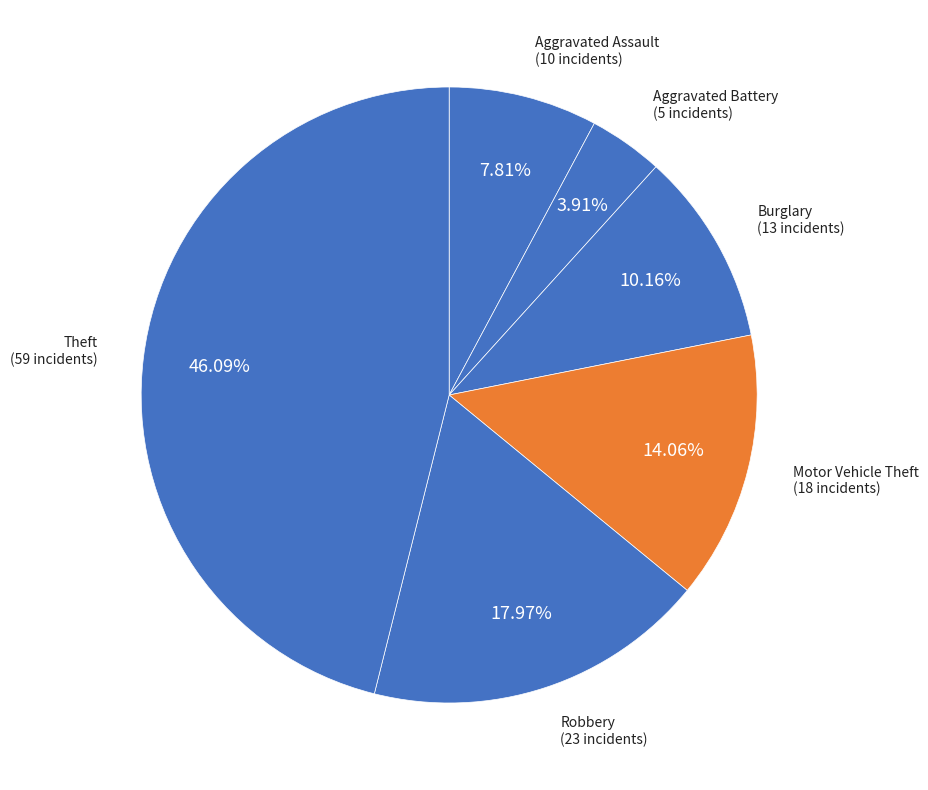

How many slices are in this pie chart?

6